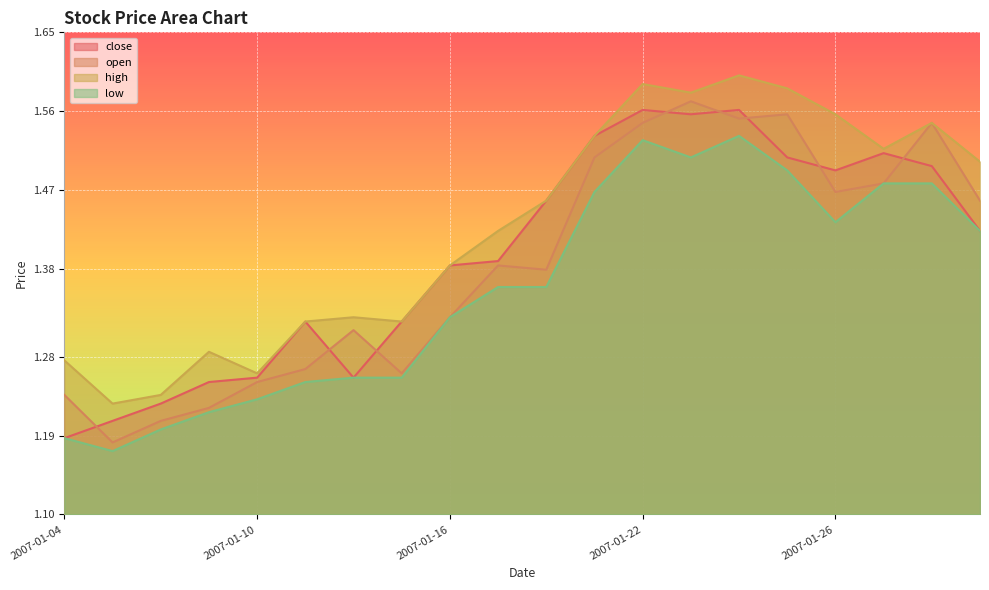

Reading left to right, what are all the values shown in this chart?

close: 2007-01-04=1.2	2007-01-05=1.2	2007-01-08=1.2	2007-01-09=1.3	2007-01-10=1.3	2007-01-11=1.3	2007-01-12=1.3	2007-01-15=1.3	2007-01-16=1.4	2007-01-17=1.4	2007-01-18=1.5	2007-01-19=1.5	2007-01-22=1.6	2007-01-23=1.6	2007-01-24=1.6	2007-01-25=1.5	2007-01-26=1.5	2007-01-29=1.5	2007-01-30=1.5	2007-01-31=1.4
open: 2007-01-04=1.2	2007-01-05=1.2	2007-01-08=1.2	2007-01-09=1.2	2007-01-10=1.3	2007-01-11=1.3	2007-01-12=1.3	2007-01-15=1.3	2007-01-16=1.3	2007-01-17=1.4	2007-01-18=1.4	2007-01-19=1.5	2007-01-22=1.5	2007-01-23=1.6	2007-01-24=1.6	2007-01-25=1.6	2007-01-26=1.5	2007-01-29=1.5	2007-01-30=1.5	2007-01-31=1.5
high: 2007-01-04=1.3	2007-01-05=1.2	2007-01-08=1.2	2007-01-09=1.3	2007-01-10=1.3	2007-01-11=1.3	2007-01-12=1.3	2007-01-15=1.3	2007-01-16=1.4	2007-01-17=1.4	2007-01-18=1.5	2007-01-19=1.5	2007-01-22=1.6	2007-01-23=1.6	2007-01-24=1.6	2007-01-25=1.6	2007-01-26=1.6	2007-01-29=1.5	2007-01-30=1.5	2007-01-31=1.5
low: 2007-01-04=1.2	2007-01-05=1.2	2007-01-08=1.2	2007-01-09=1.2	2007-01-10=1.2	2007-01-11=1.3	2007-01-12=1.3	2007-01-15=1.3	2007-01-16=1.3	2007-01-17=1.4	2007-01-18=1.4	2007-01-19=1.5	2007-01-22=1.5	2007-01-23=1.5	2007-01-24=1.5	2007-01-25=1.5	2007-01-26=1.4	2007-01-29=1.5	2007-01-30=1.5	2007-01-31=1.4